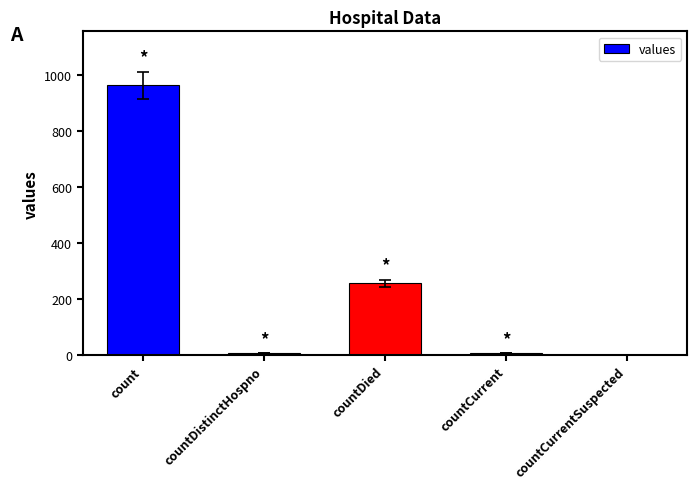

Which has a higher value, count or countCurrent?

count